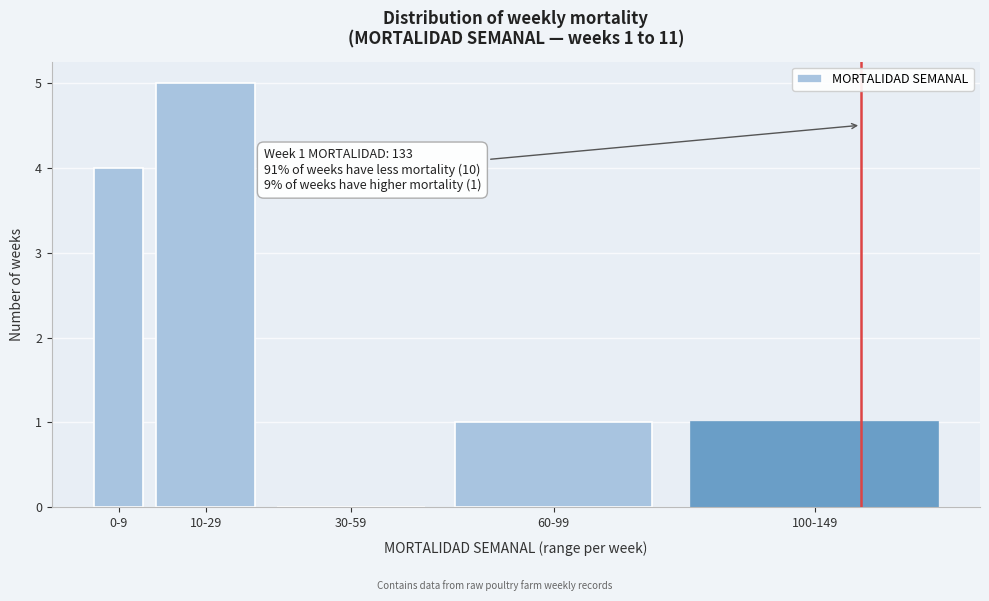

Reading left to right, list all the values displayed in this chart.

0-9=4	10-29=5	30-59=0	60-99=1	100-149=1